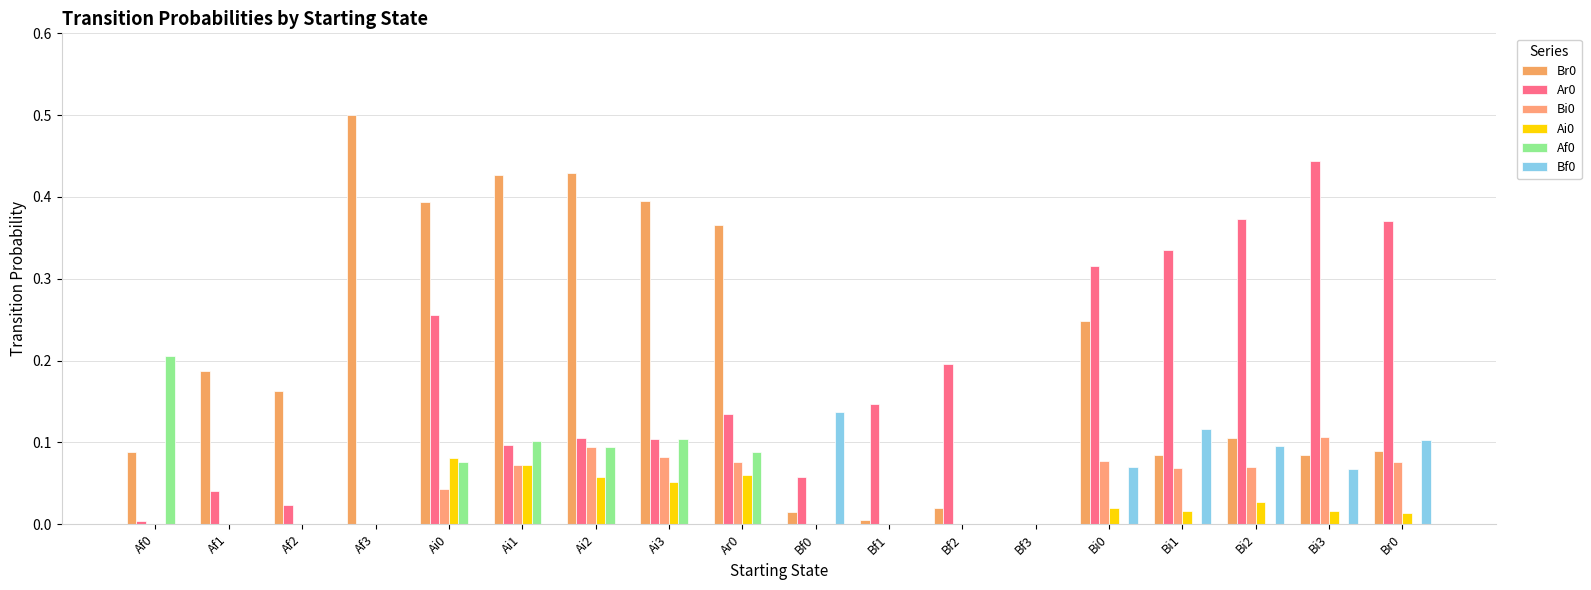

The value of Br0 at Br0 is 0.0. True or false?

False